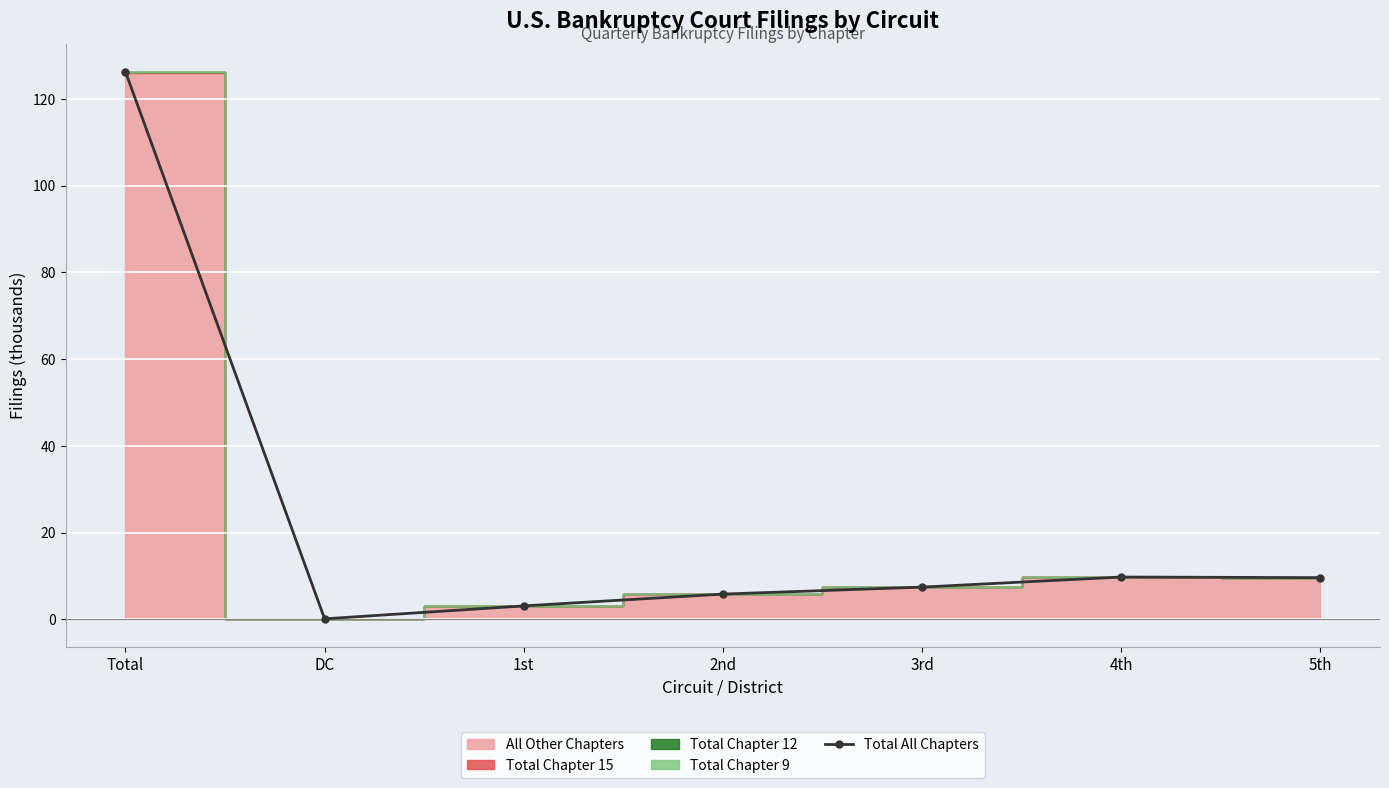

Is it true that the value at Total is 126.2?

True